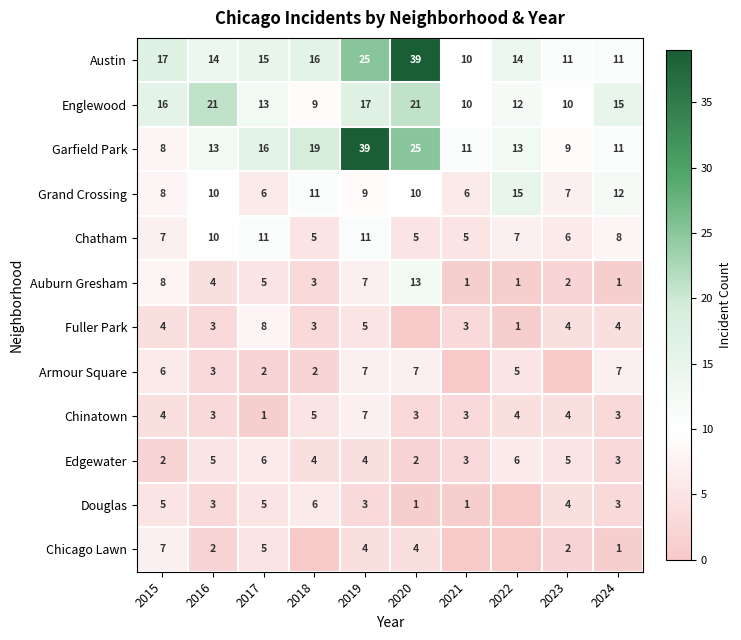

What is the total value across all series at 2020?

130